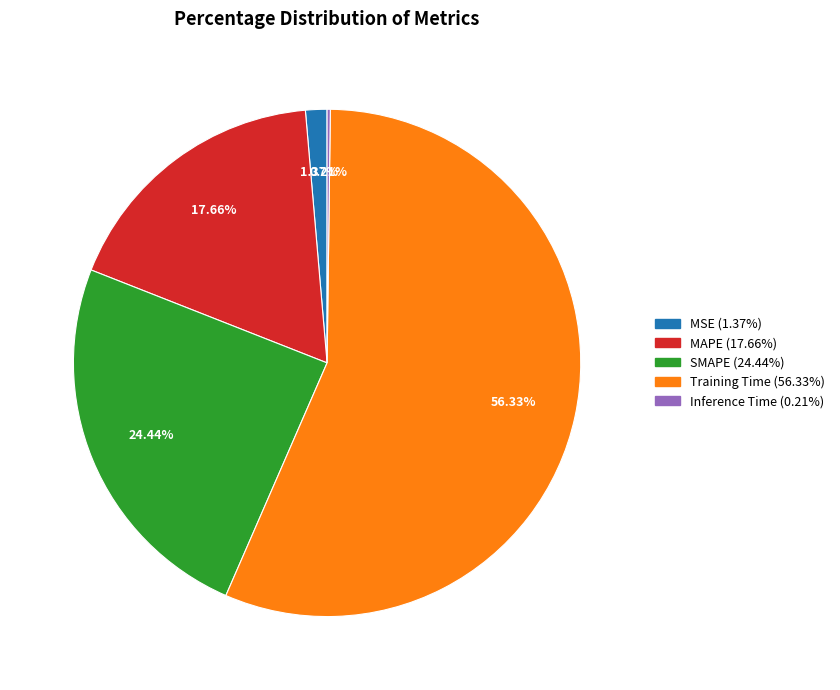

Between SMAPE and Training Time, which is larger?

Training Time